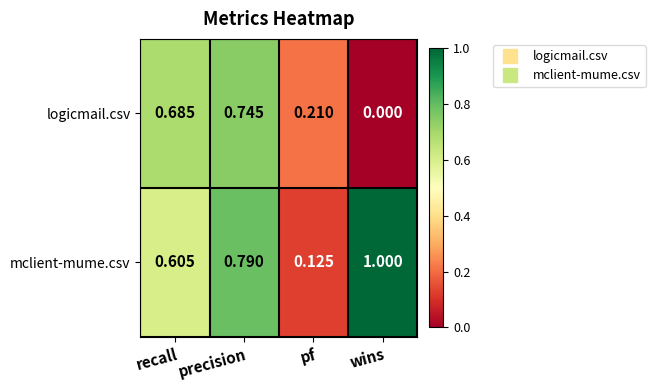

Which series changed the most between recall and pf?

mclient-mume.csv